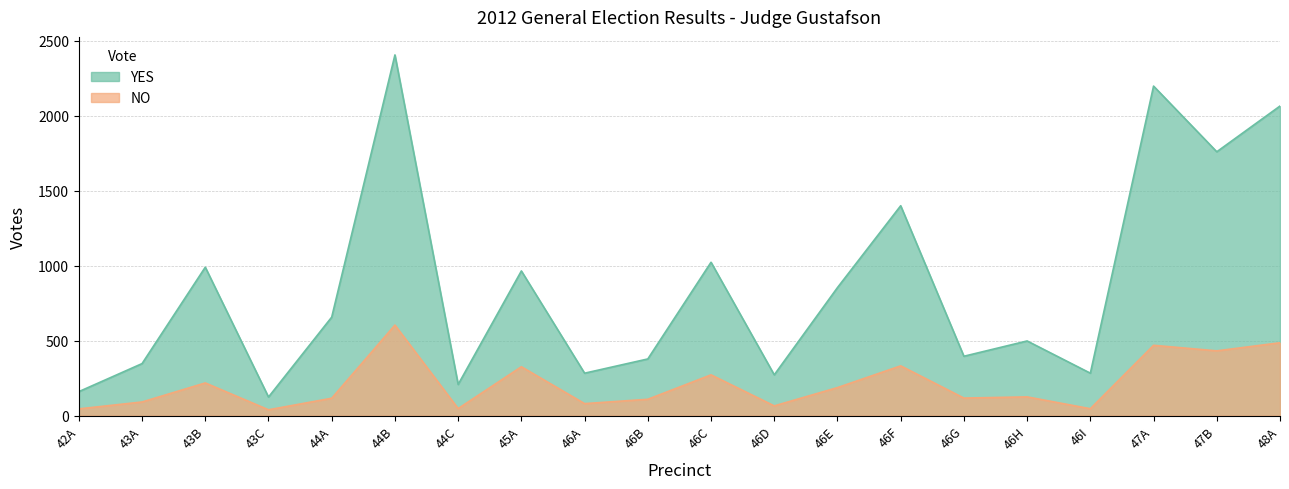

At how many categories does at least one series exceed 742?

9